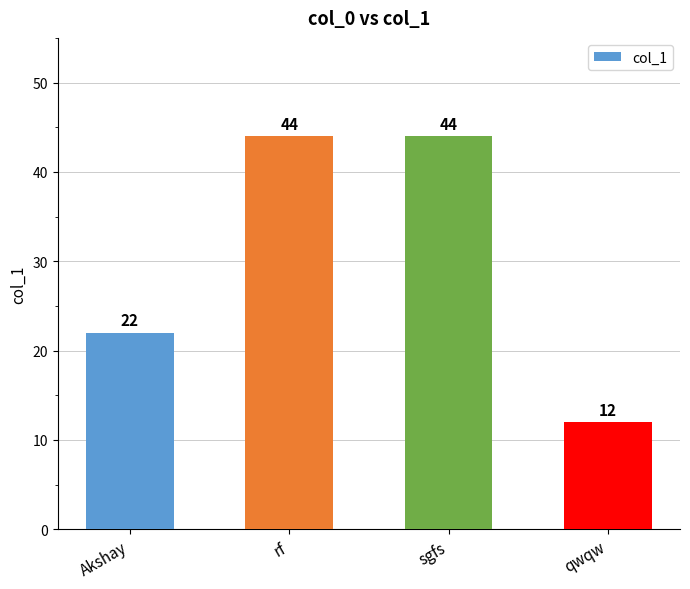

Between Akshay and qwqw, which is larger?

Akshay